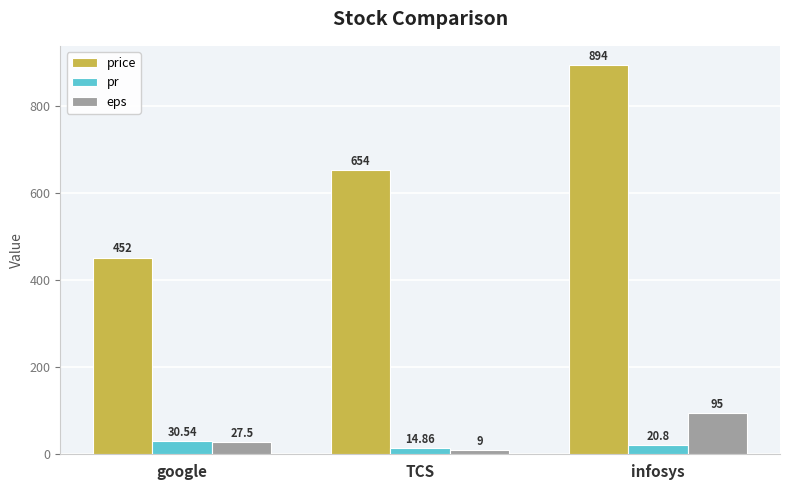

Between google and infosys, which series saw the biggest shift?

price